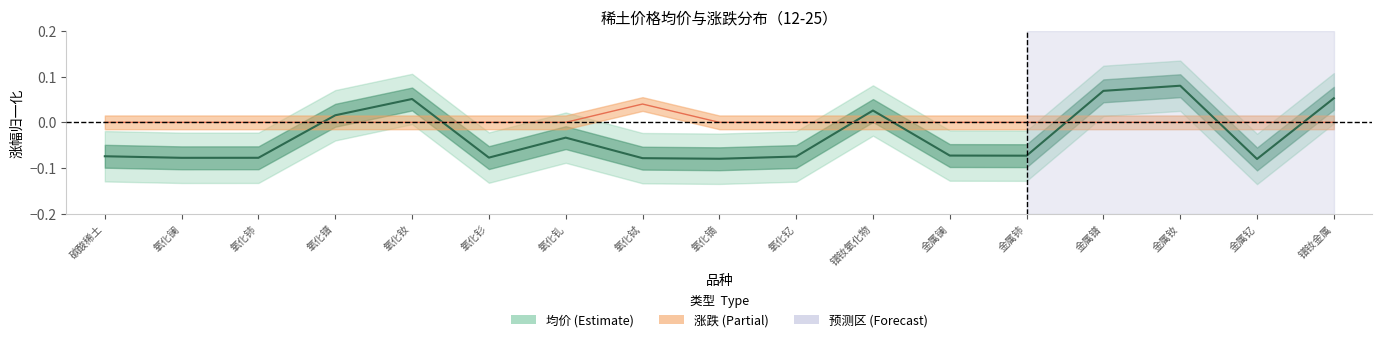

At 金属镧, list the series in order from largest to smallest.

涨跌中线, 均价中线